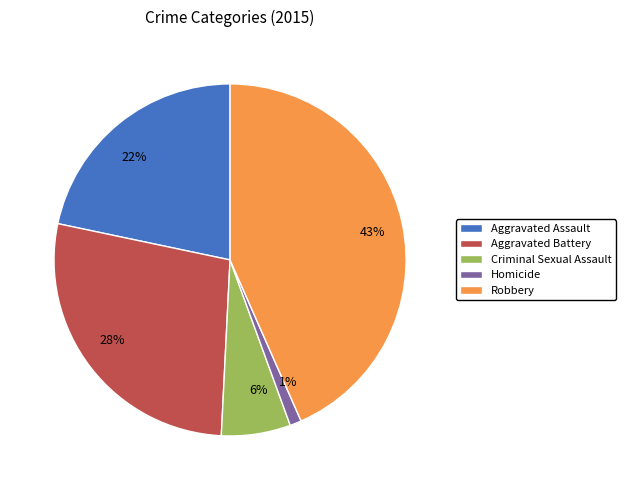

What is the largest slice in the pie chart?

Robbery